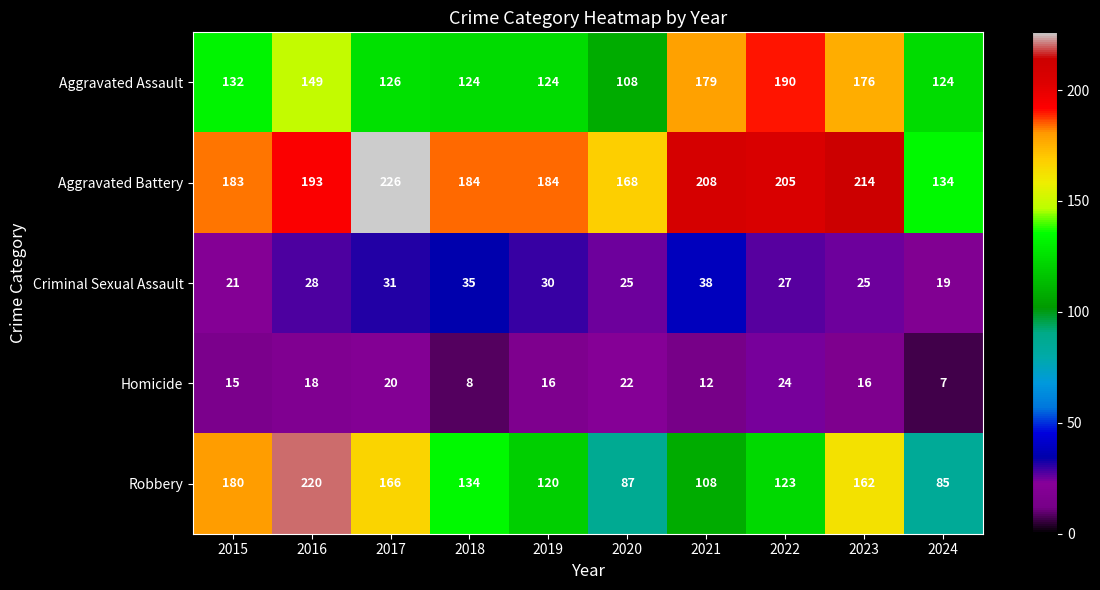

What is the minimum value shown in the chart?

7